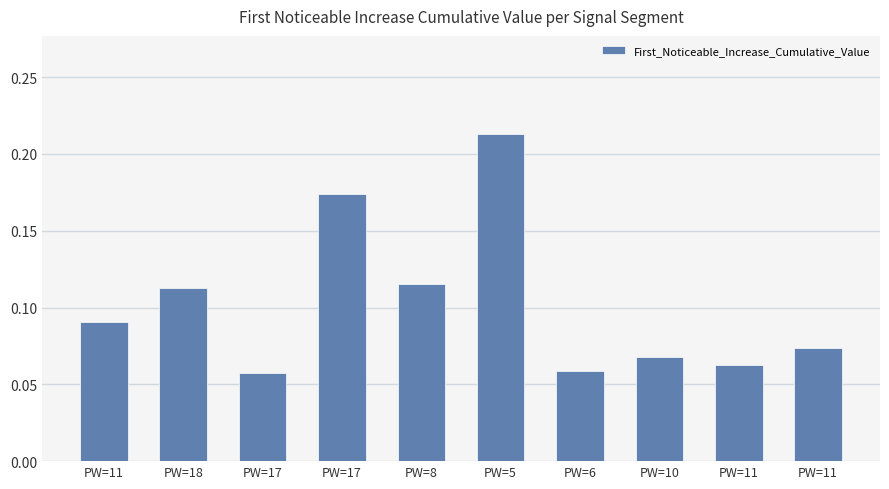

How many bars are there in total?

10